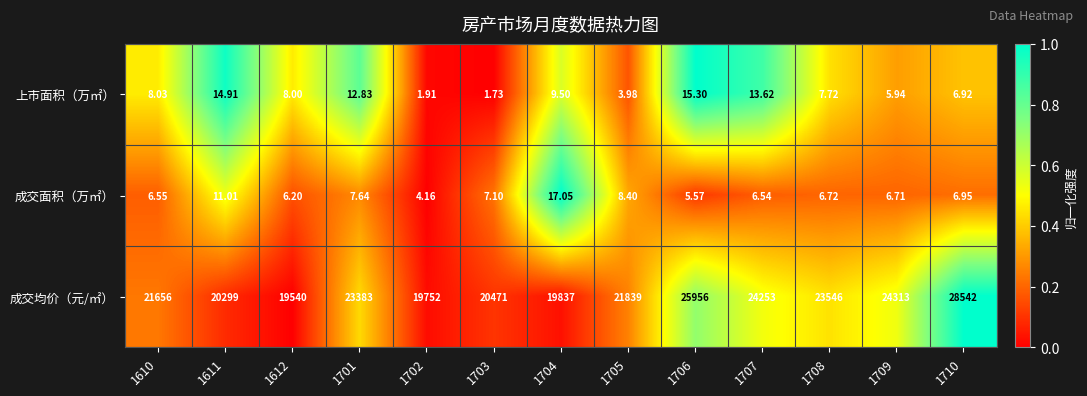

Which series has the largest total across all categories?

成交均价（元/㎡）